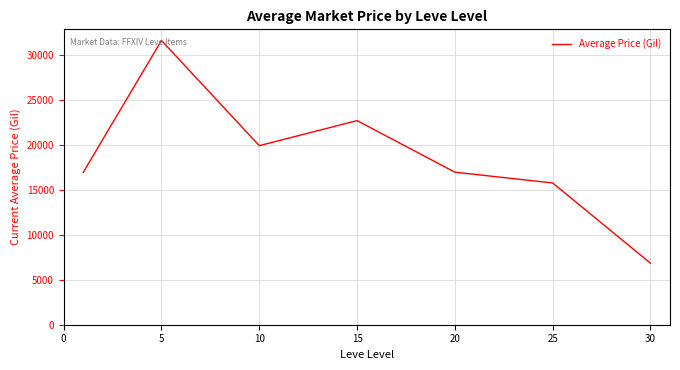

What is the difference between the maximum and minimum values?

24738.4